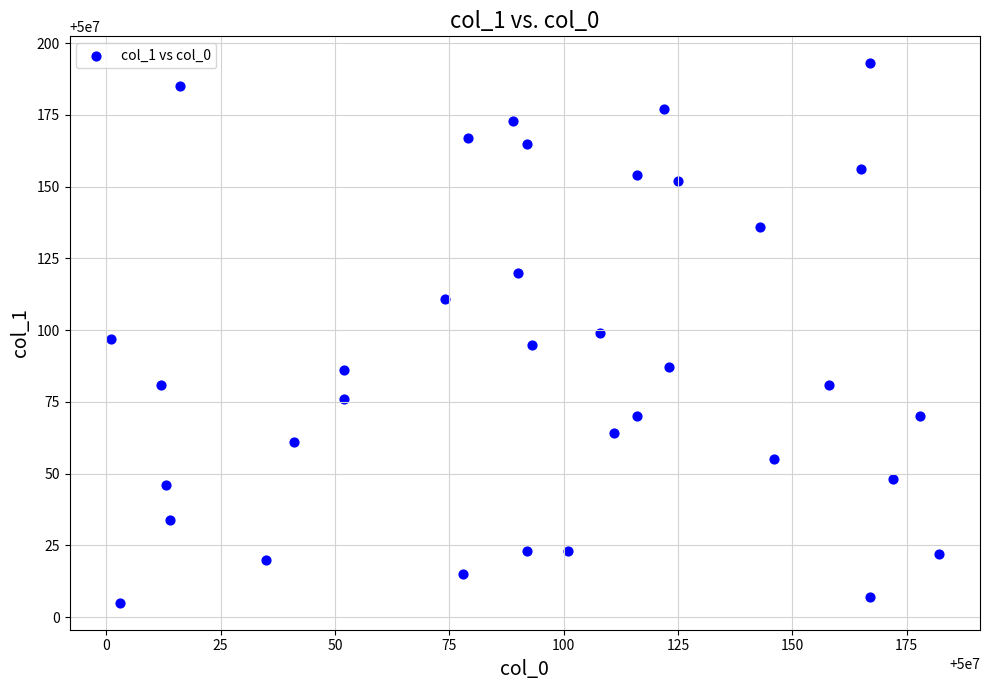

What is the range of X values (max minus min)?

181